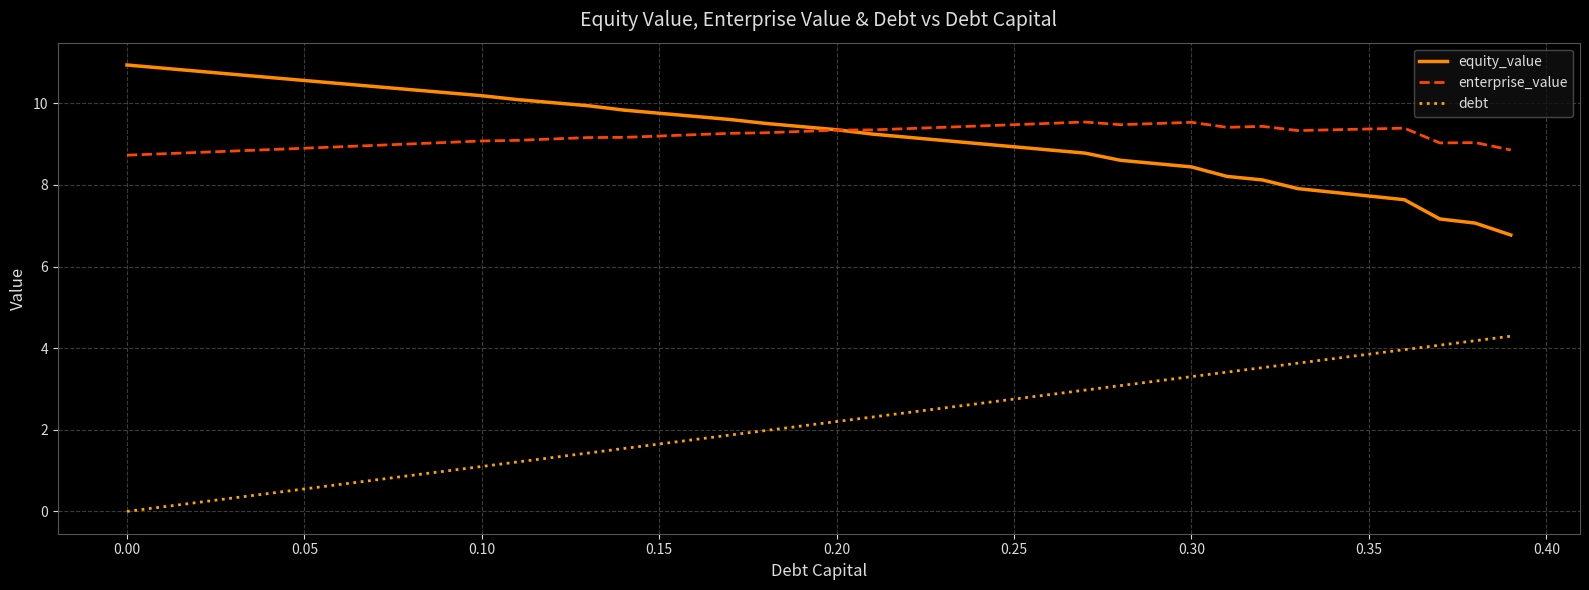

List the series in order of their peak value, lowest first.

debt, enterprise_value, equity_value